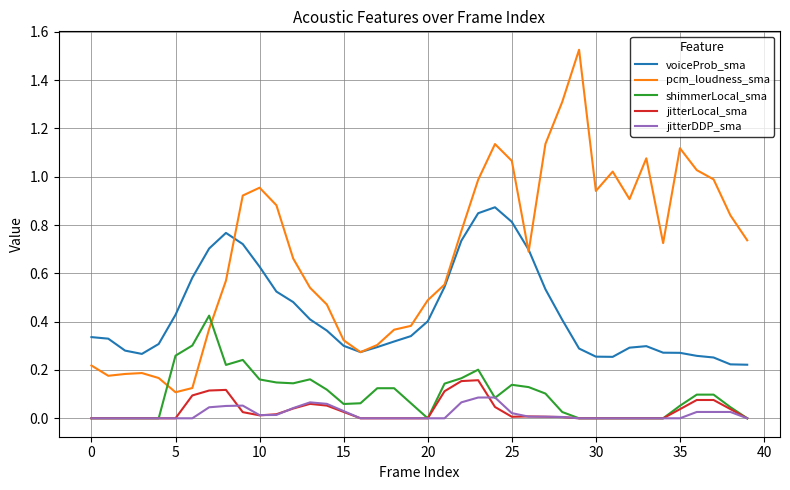

True or false: voiceProb_sma and jitterDDP_sma cross at least once.

False